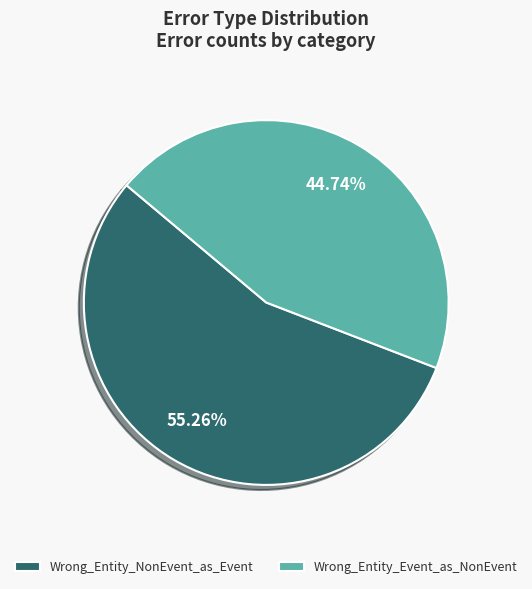

Combined, what portion of the pie is Wrong_Entity_NonEvent_as_Event and Wrong_Entity_Event_as_NonEvent?

100.0%